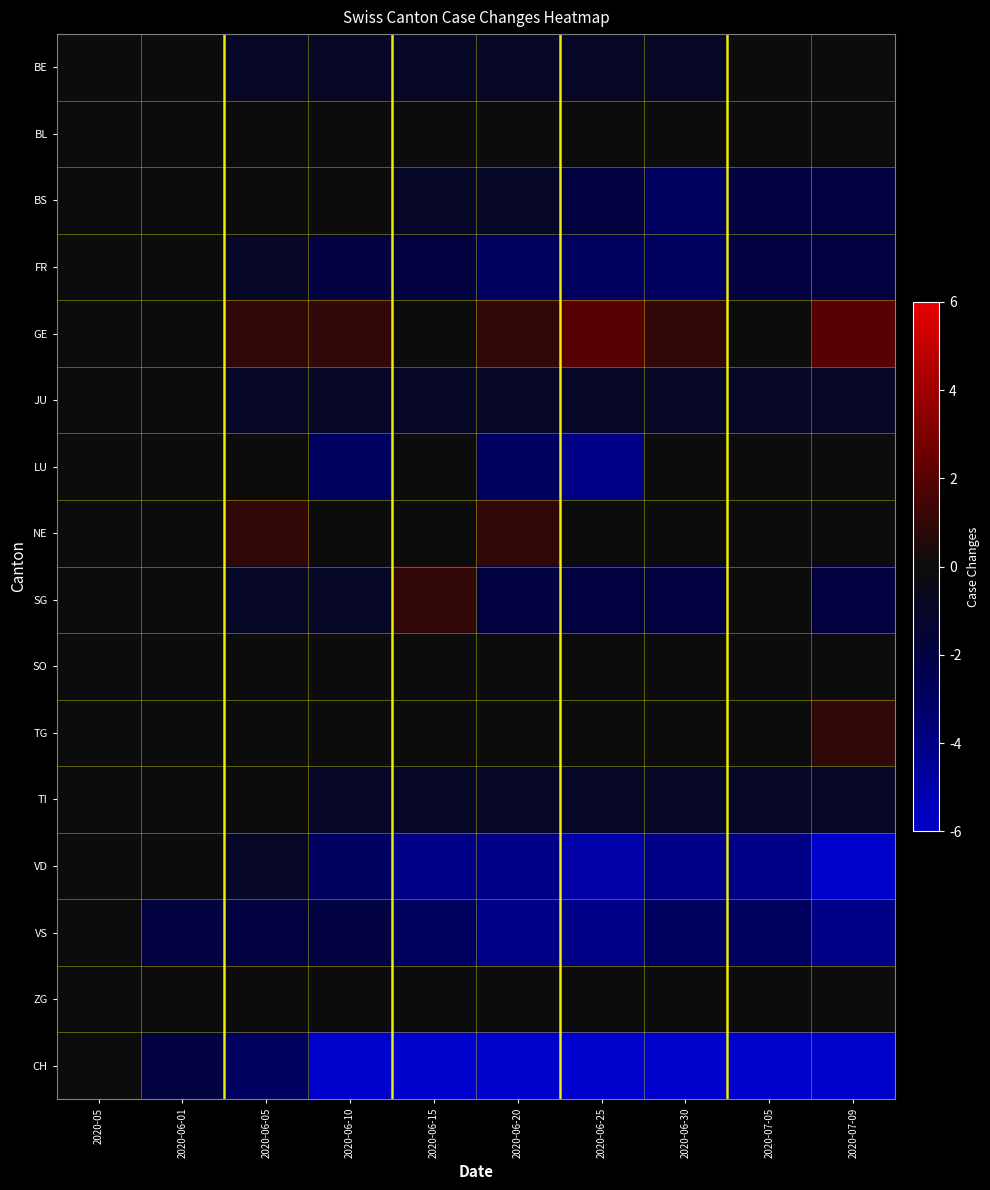

Between 2020-06-01 and 2020-06-20, which is larger?

2020-06-01